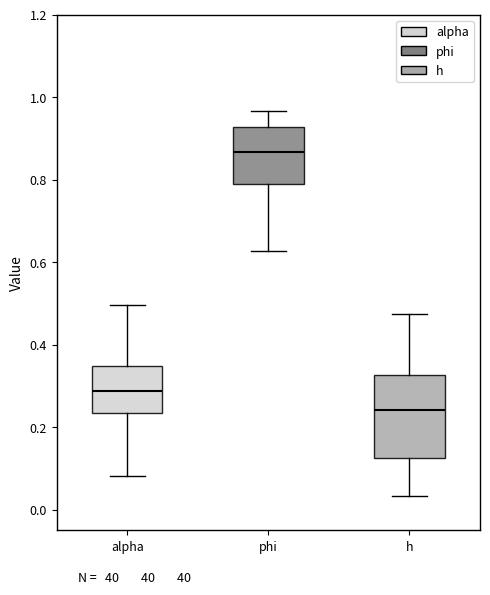

Reading left to right, read every box against the y-axis: the position of its median line, the range the box covers, and the ends of its whiskers. The values are not printed on the chart, so give them approximately, as read against the axis.

alpha: median 0.28, box 0.24 to 0.34, whiskers 0.08 to 0.50
phi: median 0.86, box 0.78 to 0.92, whiskers 0.62 to 0.96
h: median 0.24, box 0.12 to 0.32, whiskers 0.04 to 0.48